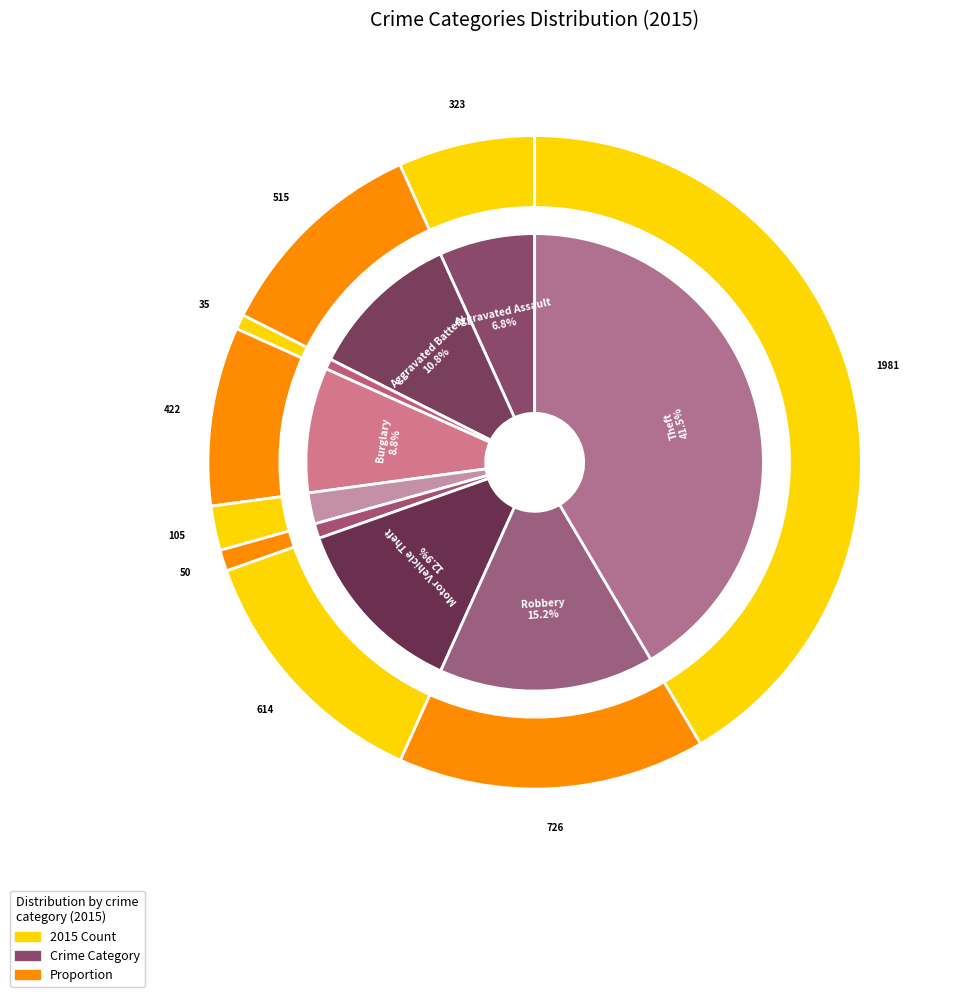

What is the largest slice in the pie chart?

Theft